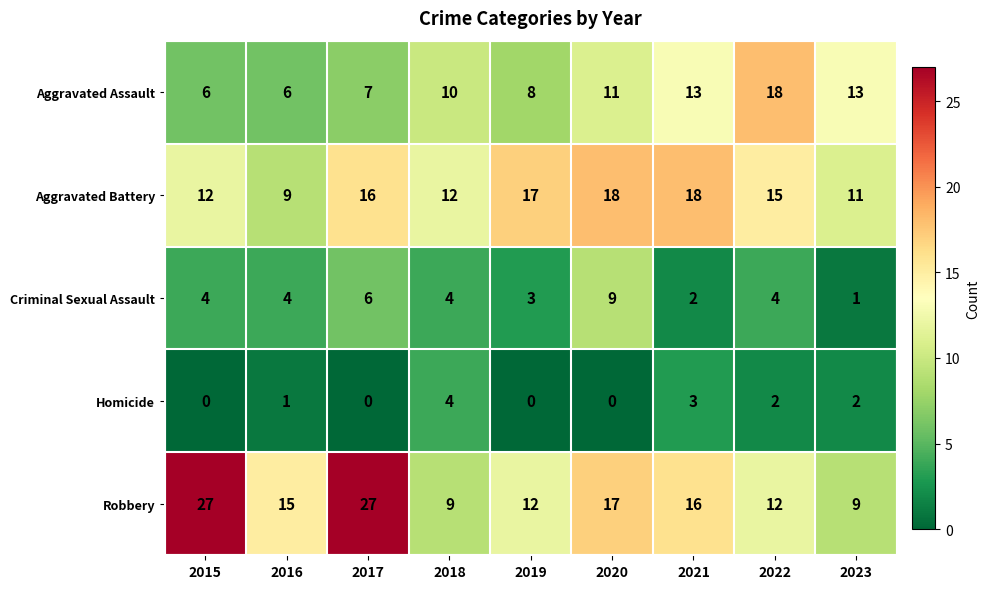

Which series has the largest total across all categories?

Robbery